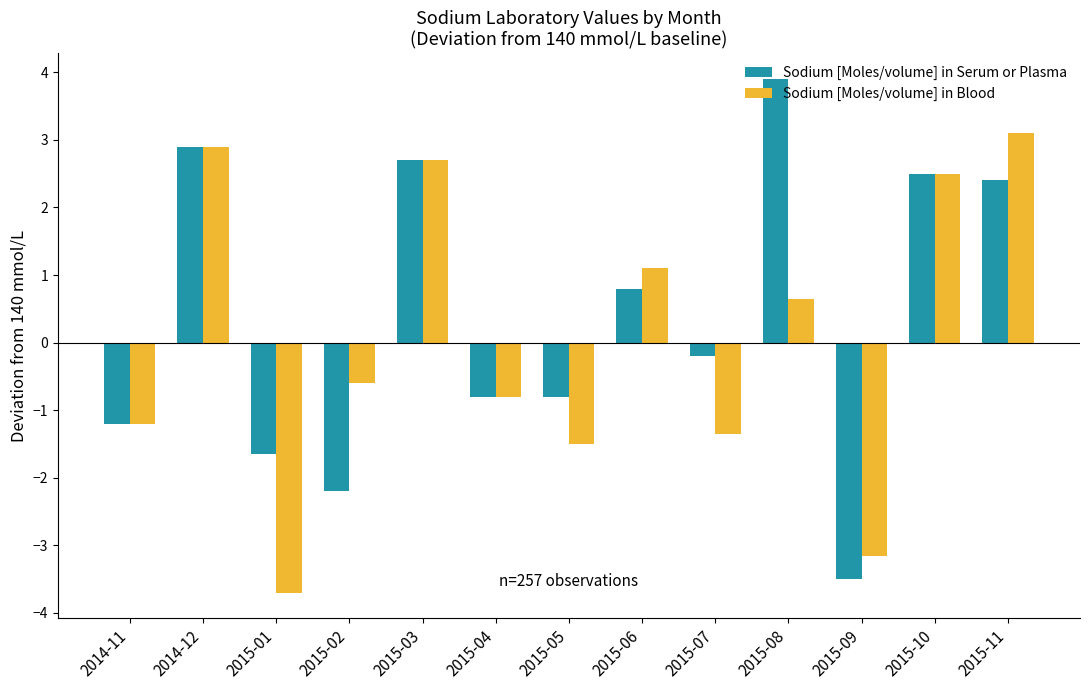

Between 2015-02 and 2015-10, which series saw the biggest shift?

Sodium [Moles/volume] in Serum or Plasma